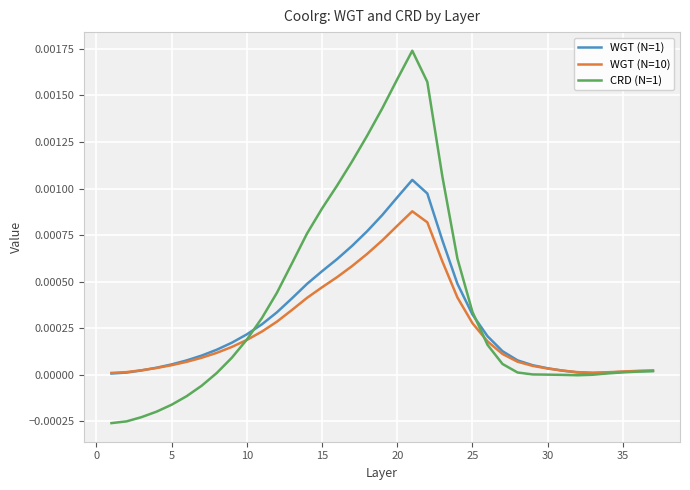

How many series are shown in this chart?

3